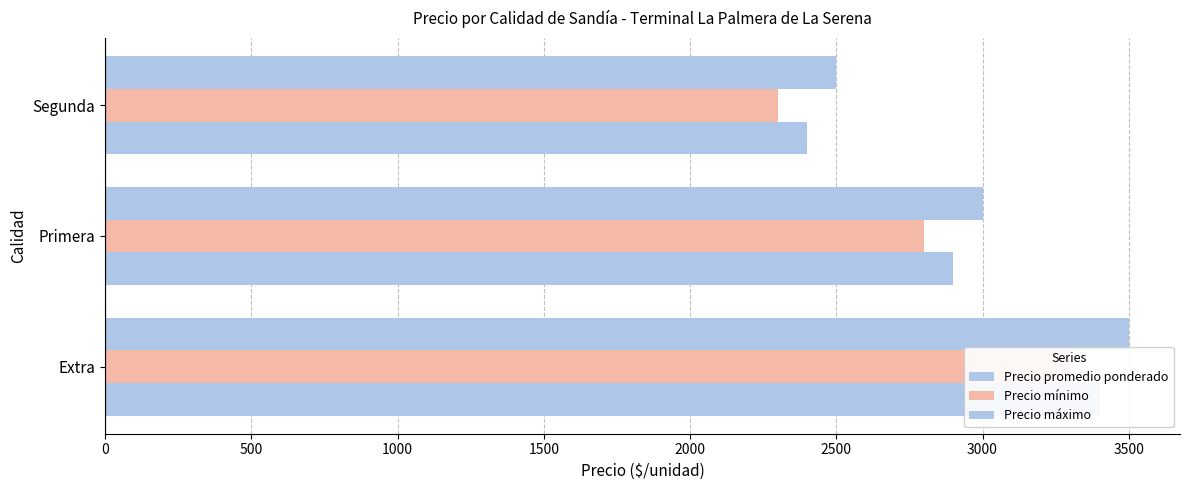

How many bars are there in each group?

3